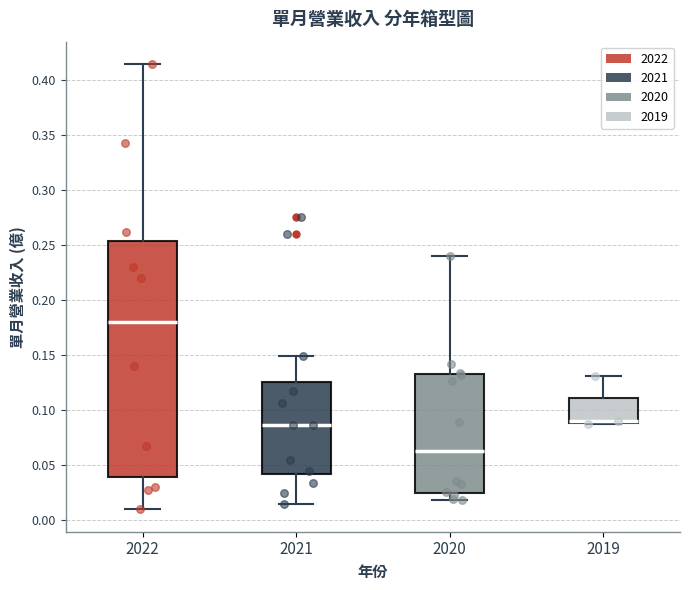

Reading left to right, read every box against the y-axis: the position of its median line, the range the box covers, and the ends of its whiskers. The values are not printed on the chart, so give them approximately, as read against the axis.

2022: median 0.180, box 0.040 to 0.255, whiskers 0.010 to 0.415
2021: median 0.085, box 0.040 to 0.125, whiskers 0.015 to 0.150
2020: median 0.060, box 0.025 to 0.135, whiskers 0.020 to 0.240
2019: median 0.090 (drawn on the box's lower edge), box 0.090 to 0.110, whiskers 0.085 to 0.130